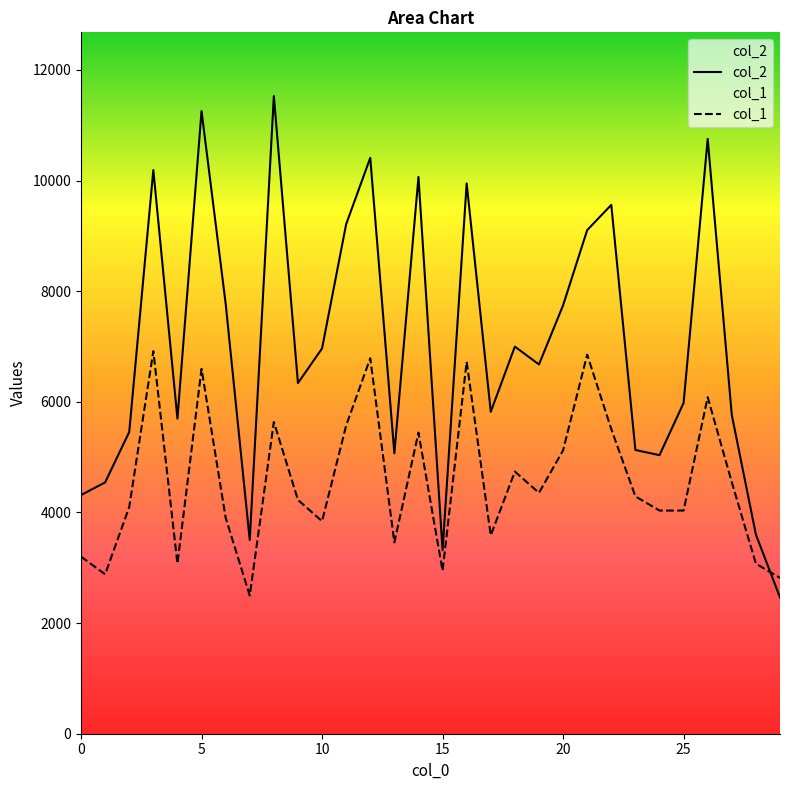

How many data points in col_2 are above 6676?

14